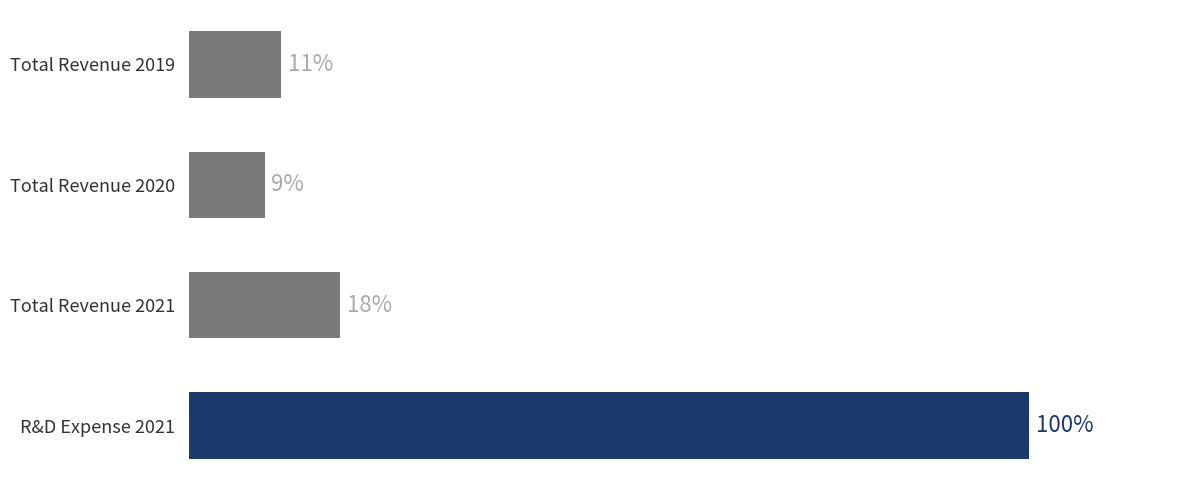

What is the label of the 2nd bar from the bottom?

Total Revenue 2021